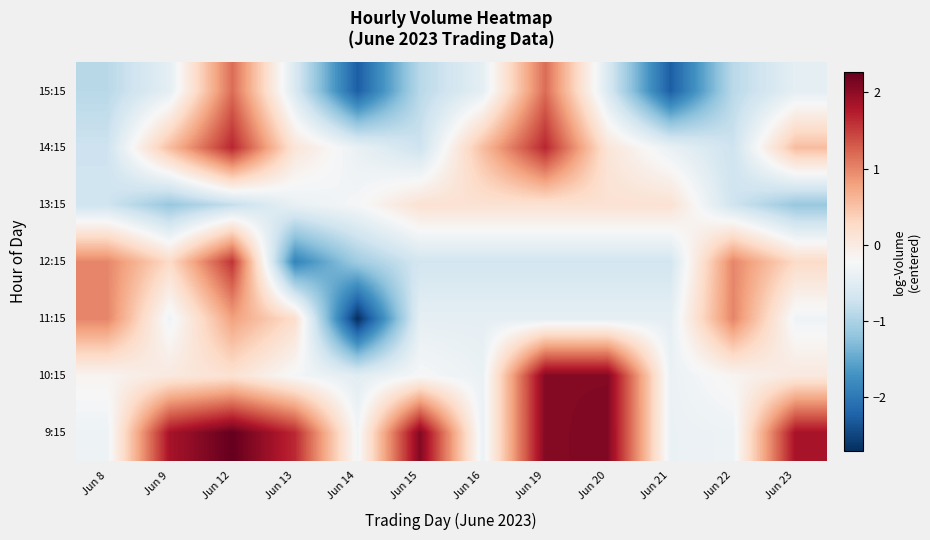

Reading right to left, what are all the values shown in this chart?

9:15: Jun 23=1.8	Jun 22=-0.3	Jun 21=-0.4	Jun 20=2.1	Jun 19=2.1	Jun 16=-0.4	Jun 15=2.1	Jun 14=-0.3	Jun 13=1.6	Jun 12=2.3	Jun 9=1.8	Jun 8=-0.3
10:15: Jun 23=0.0	Jun 22=-0.2	Jun 21=-0.4	Jun 20=2.1	Jun 19=2.1	Jun 16=-0.4	Jun 15=-0.2	Jun 14=-0.5	Jun 13=-0.3	Jun 12=0.2	Jun 9=0.0	Jun 8=-0.2
11:15: Jun 23=-0.3	Jun 22=1.0	Jun 21=-0.4	Jun 20=-0.4	Jun 19=-0.4	Jun 16=-0.4	Jun 15=-0.4	Jun 14=-2.7	Jun 13=0.2	Jun 12=0.8	Jun 9=-0.3	Jun 8=1.0
12:15: Jun 23=0.3	Jun 22=1.0	Jun 21=-0.7	Jun 20=-0.7	Jun 19=-0.7	Jun 16=-0.7	Jun 15=-0.7	Jun 14=-1.1	Jun 13=-1.9	Jun 12=1.6	Jun 9=0.3	Jun 8=1.0
13:15: Jun 23=-1.2	Jun 22=-0.7	Jun 21=0.1	Jun 20=0.1	Jun 19=0.1	Jun 16=0.1	Jun 15=0.1	Jun 14=-0.2	Jun 13=-0.4	Jun 12=-0.8	Jun 9=-1.2	Jun 8=-0.7
14:15: Jun 23=0.5	Jun 22=-0.7	Jun 21=-0.4	Jun 20=0.1	Jun 19=1.7	Jun 16=0.5	Jun 15=-0.7	Jun 14=-0.4	Jun 13=0.1	Jun 12=1.7	Jun 9=0.5	Jun 8=-0.7
15:15: Jun 23=-0.4	Jun 22=-0.9	Jun 21=-2.3	Jun 20=-0.6	Jun 19=1.2	Jun 16=-0.4	Jun 15=-0.9	Jun 14=-2.3	Jun 13=-0.6	Jun 12=1.2	Jun 9=-0.4	Jun 8=-0.9